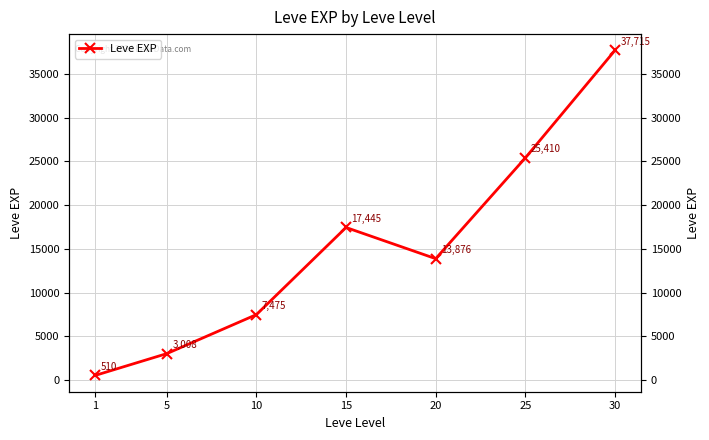

How many points are higher than both their immediate neighbors (excluding endpoints)?

1